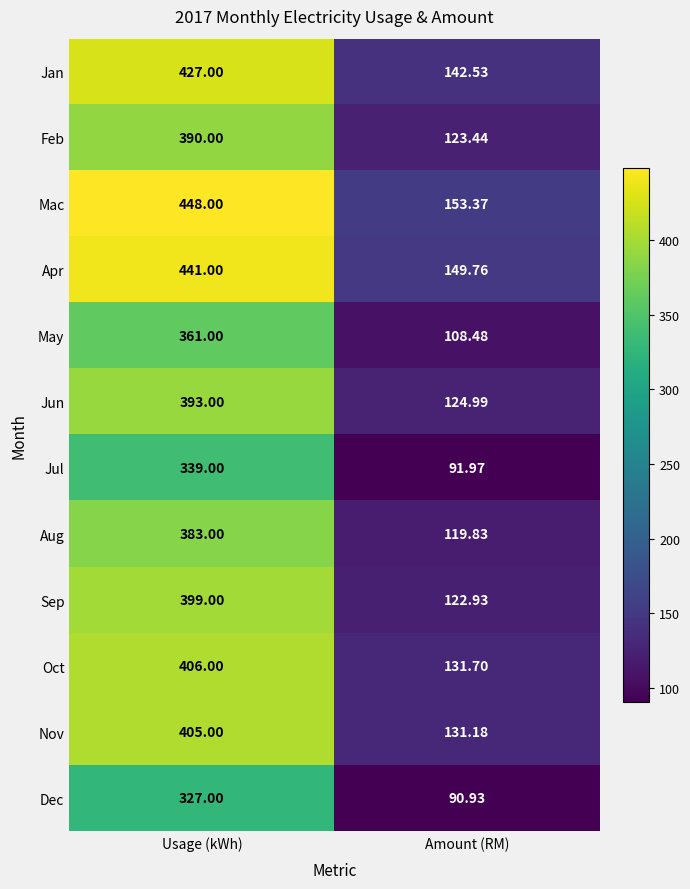

Which label corresponds to the largest value in the chart?

Usage (kWh)